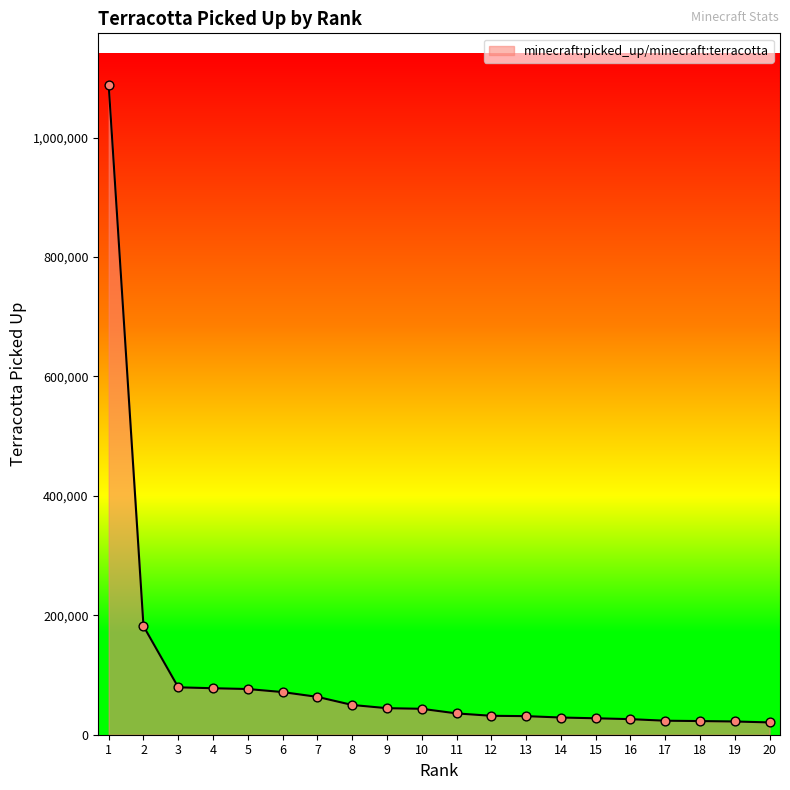

Approximately how many times larger is the value at 17 compared to 18?

1.0